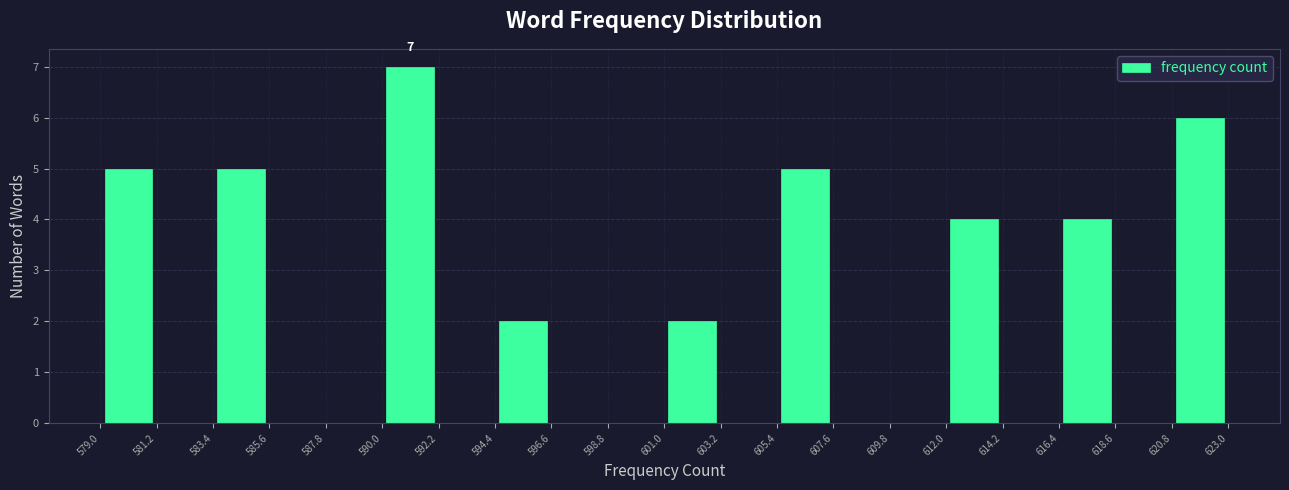

Which range on the x-axis has the tallest bar?

590.0 to 592.2